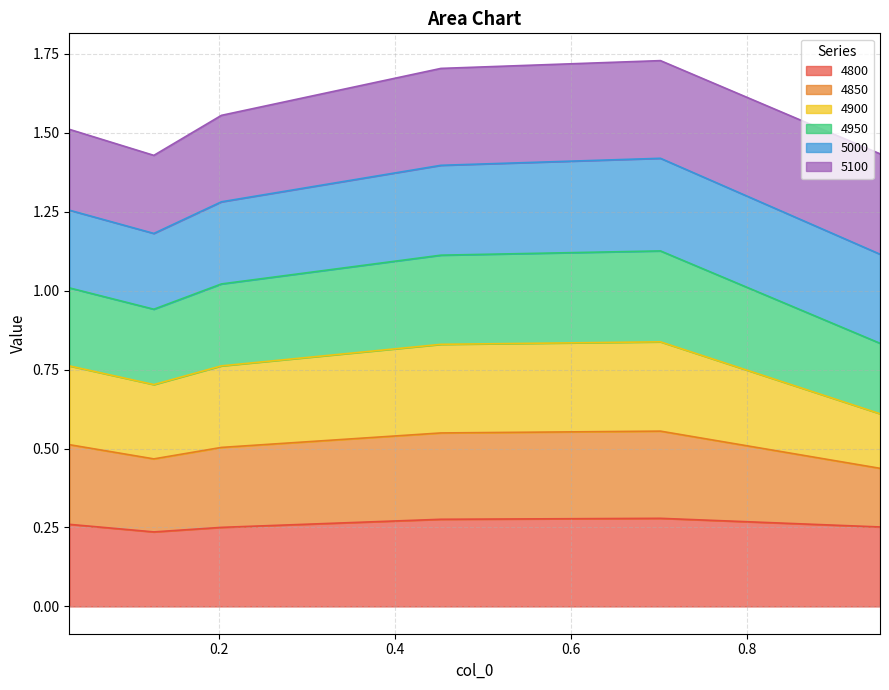

At which category does the chart reach its minimum across all series?

0.126027397260274